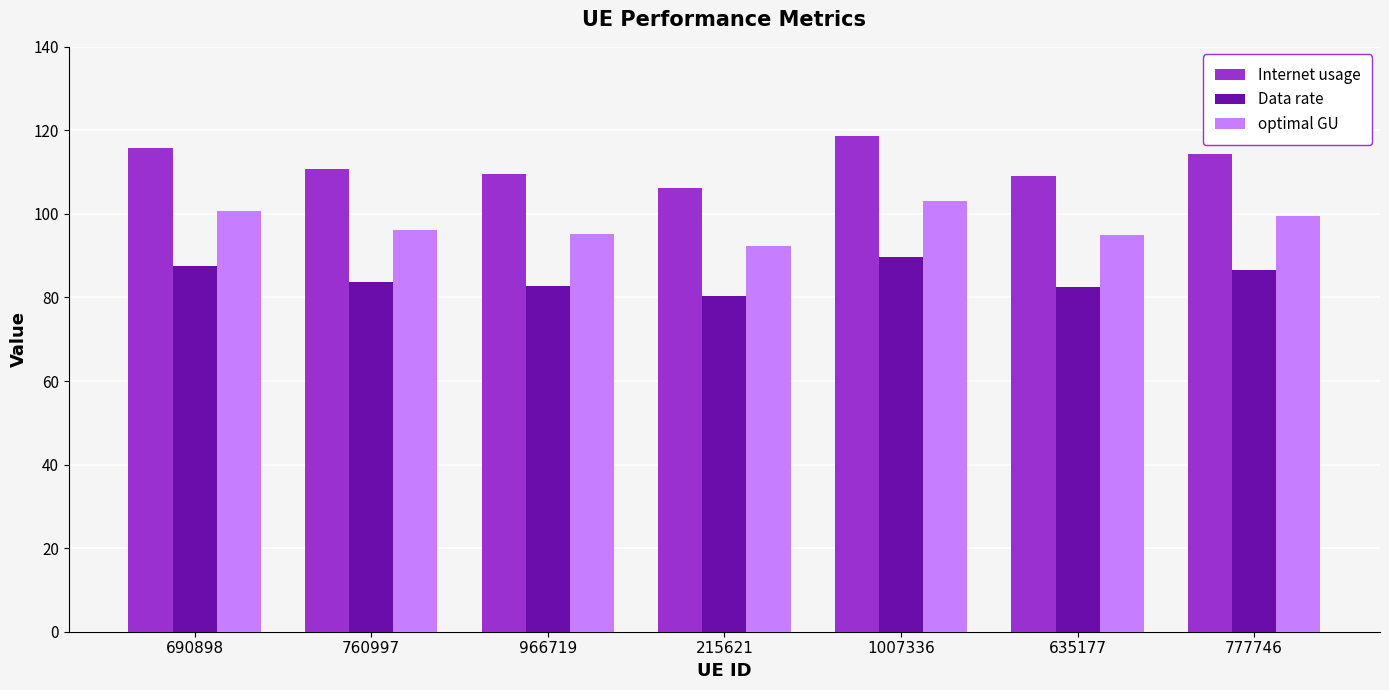

What is the difference between the maximum and second lowest values in the Data rate series?

7.2